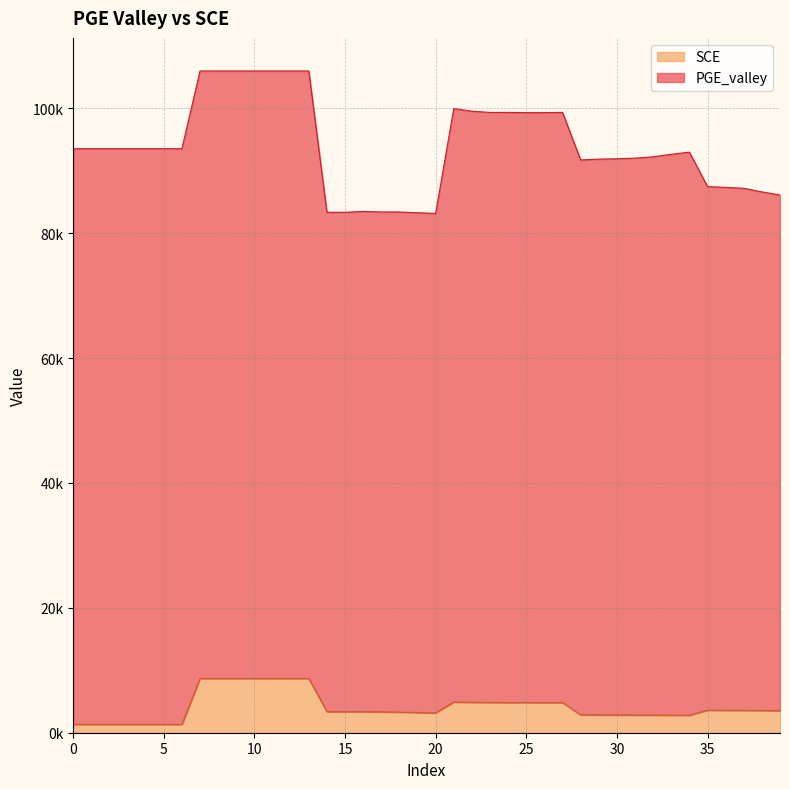

Reading left to right, list all the values displayed in this chart.

1326.7	1326.7	1326.7	1326.7	1326.7	1326.7	1326.7	8683.1	8683.1	8683.1	8683.1	8683.1	8683.1	8683.1	3375.7	3375.7	3370.3	3343.5	3295.2	3234.3	3175.1	4922.6	4865.3	4843.3	4829.0	4835.5	4821.7	4822.2	2865.7	2854.4	2844.9	2833.4	2827.2	2810.8	2810.4	3599.2	3589.3	3570.6	3555.3	3537.2